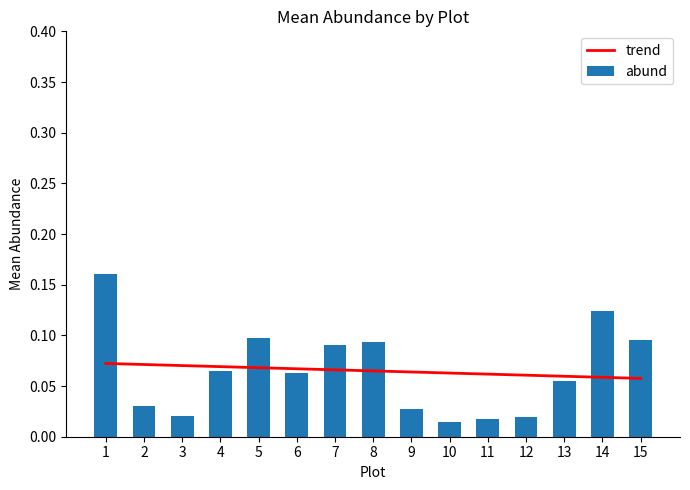

Which series has the largest total across all categories?

trend